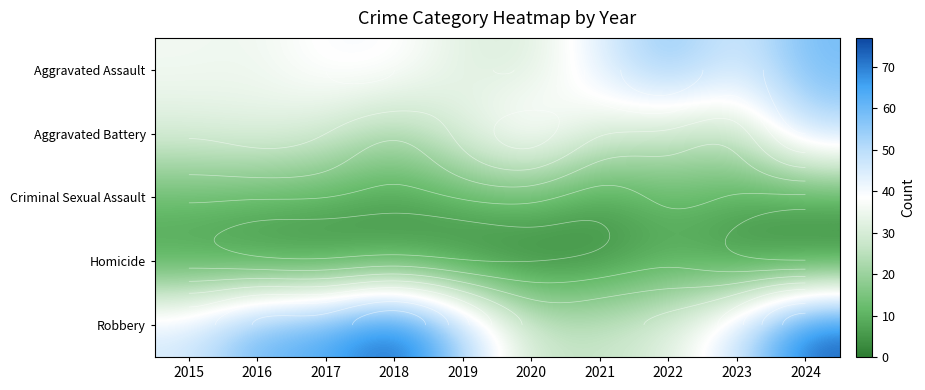

Is it true that Robbery equals 32 at 2024?

False